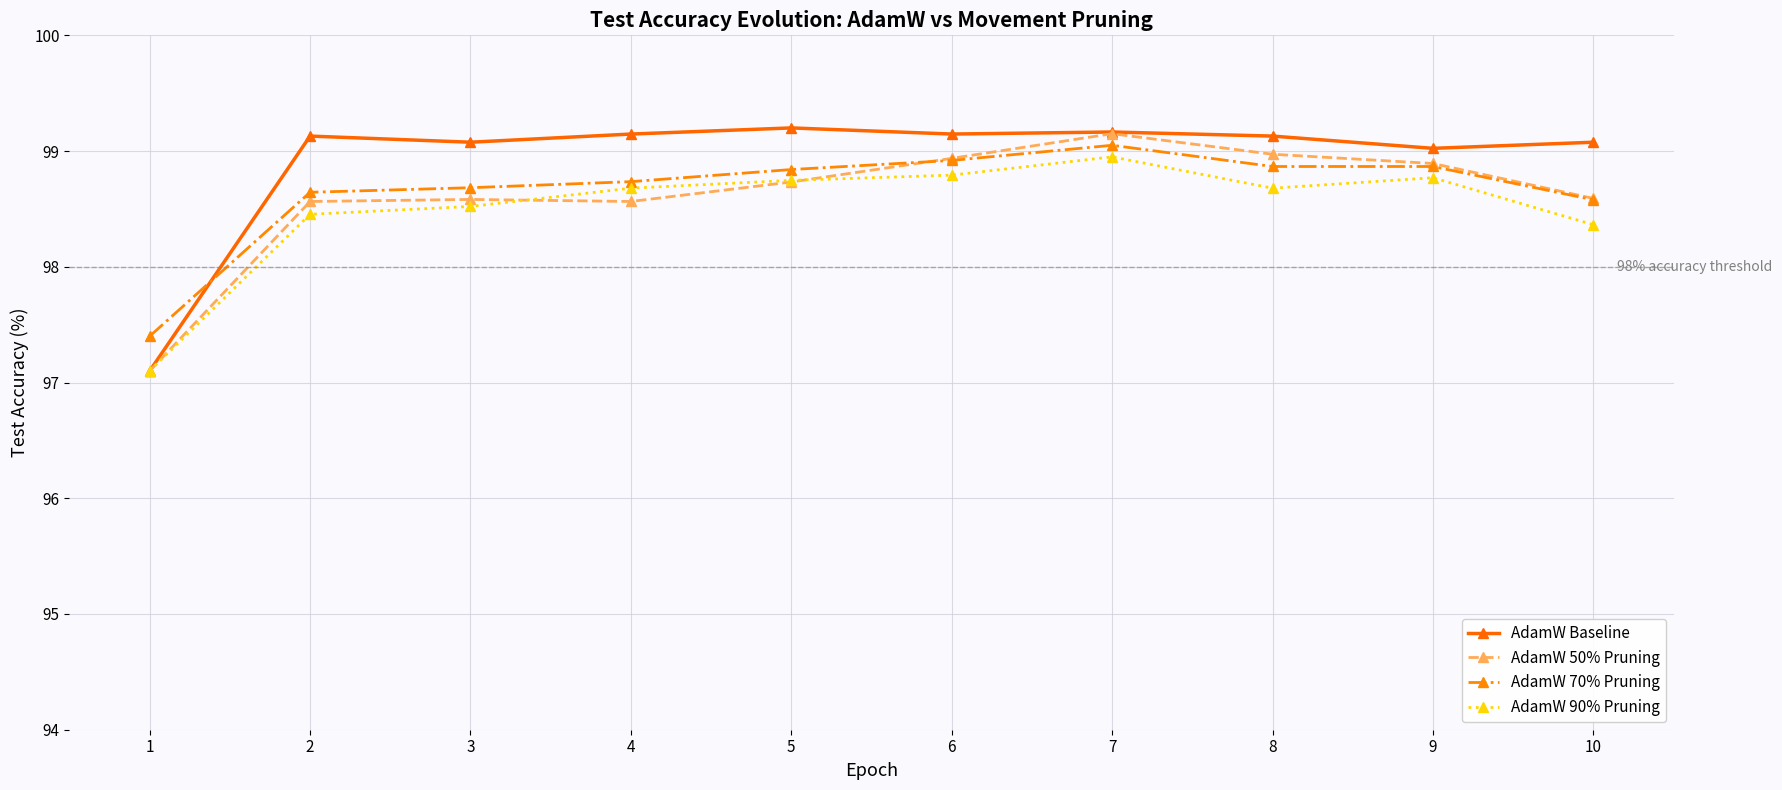

Is the value of AdamW 90% Pruning at 1 greater than the value of AdamW 70% Pruning at 2?

No